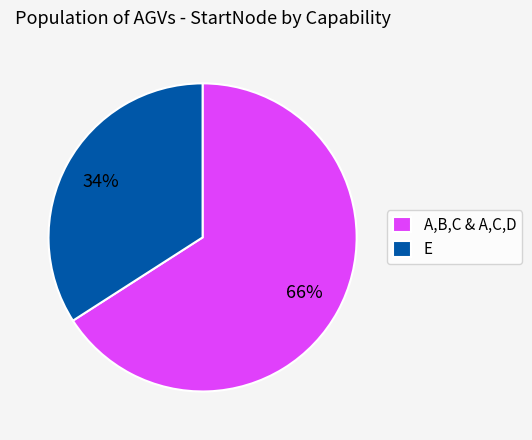

Which slice is the largest?

A,B,C & A,C,D